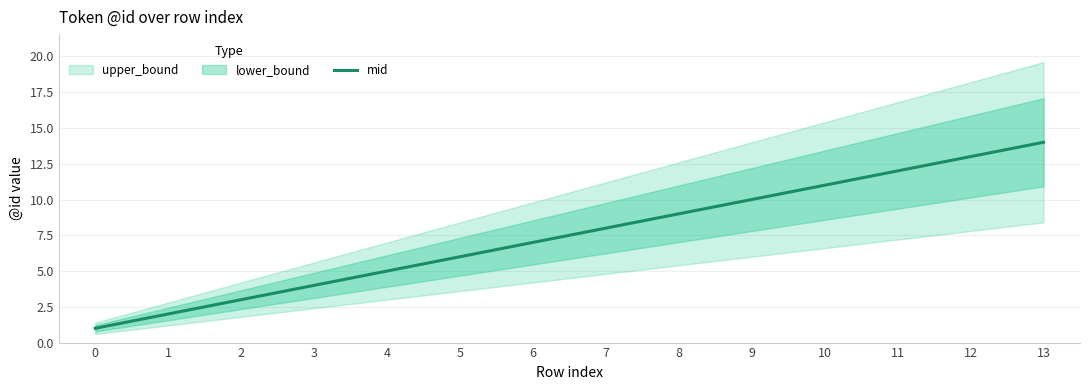

How many data points are less than 8?

7